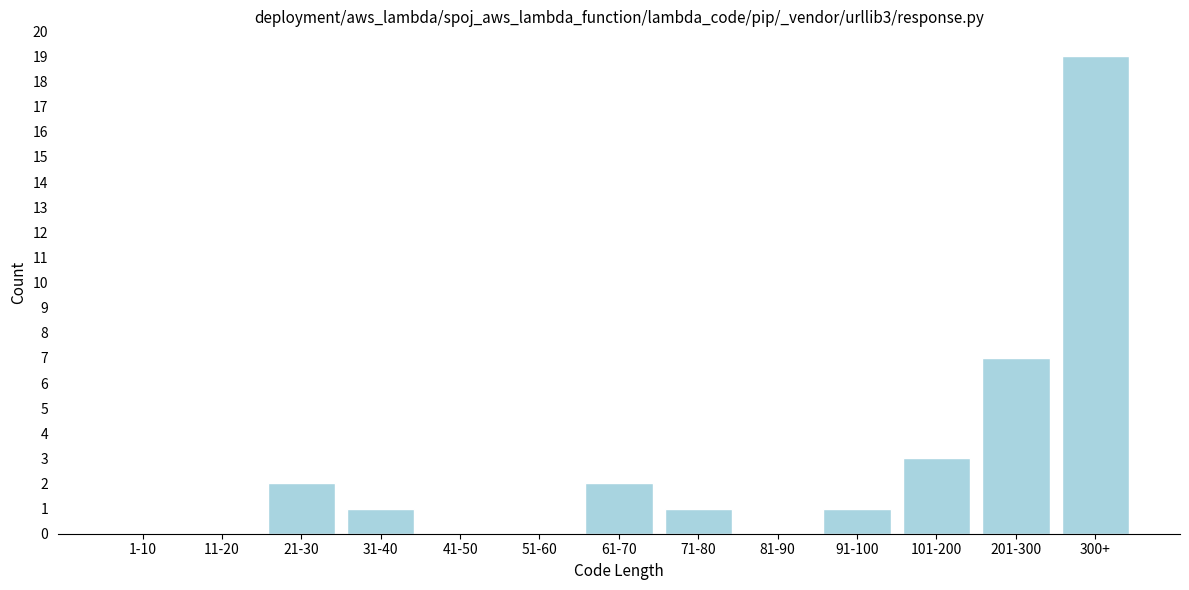

Reading left to right, list all the values displayed in this chart.

1-10=0	11-20=0	21-30=2	31-40=1	41-50=0	51-60=0	61-70=2	71-80=1	81-90=0	91-100=1	101-200=3	201-300=7	300+=19